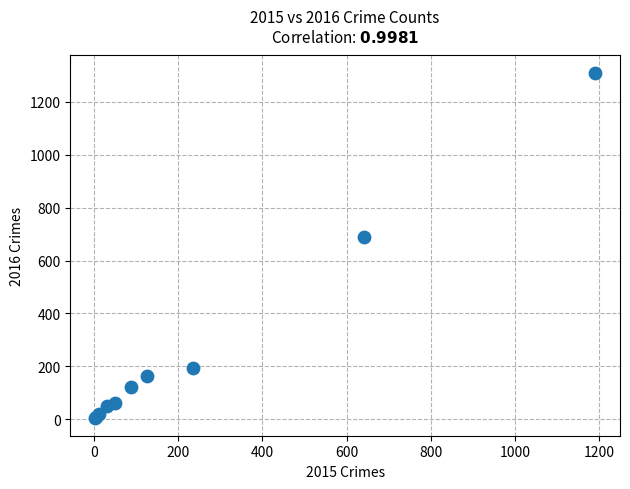

What Y value in the scatter plot is closest to 656?

689